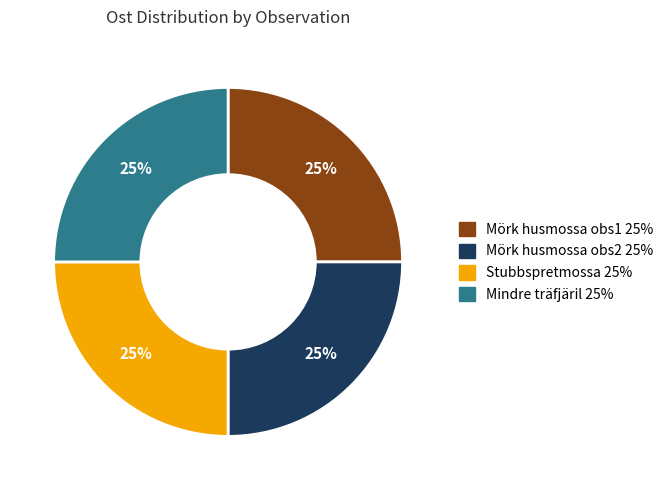

To the nearest percent, what is the average slice percentage?

25%